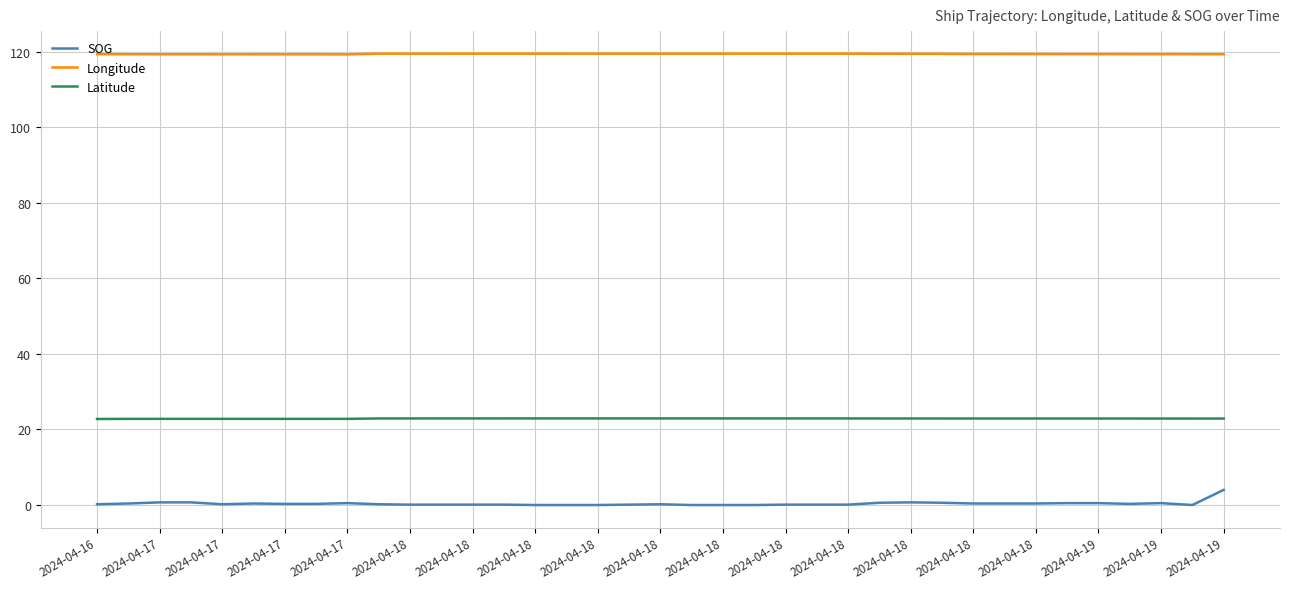

At how many categories does at least one series exceed 92?

37